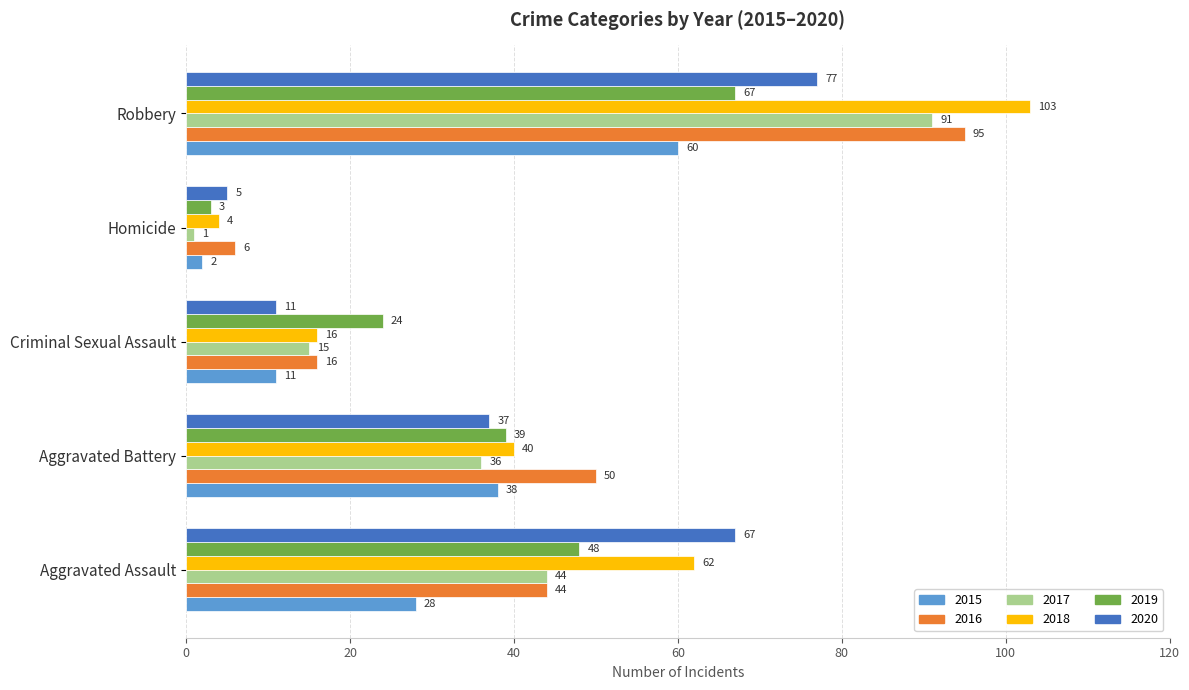

What is the difference between the maximum and minimum values in the 2019 series?

64